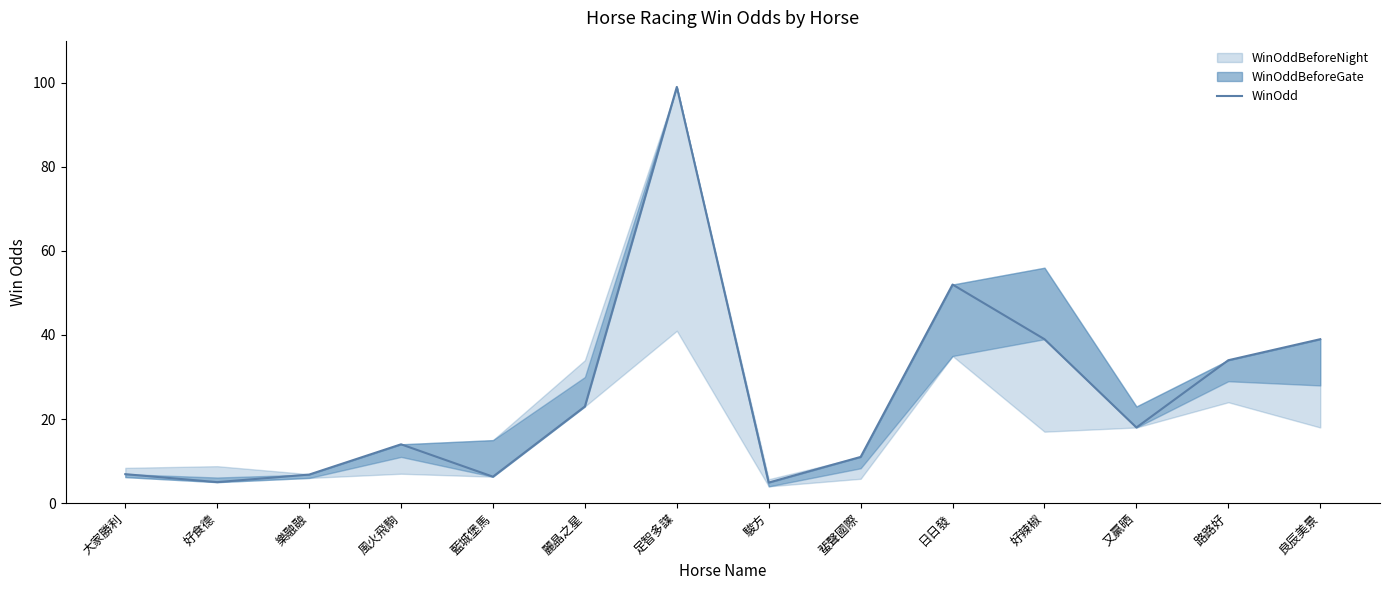

At which label does the data first exceed 18?

麗晶之星